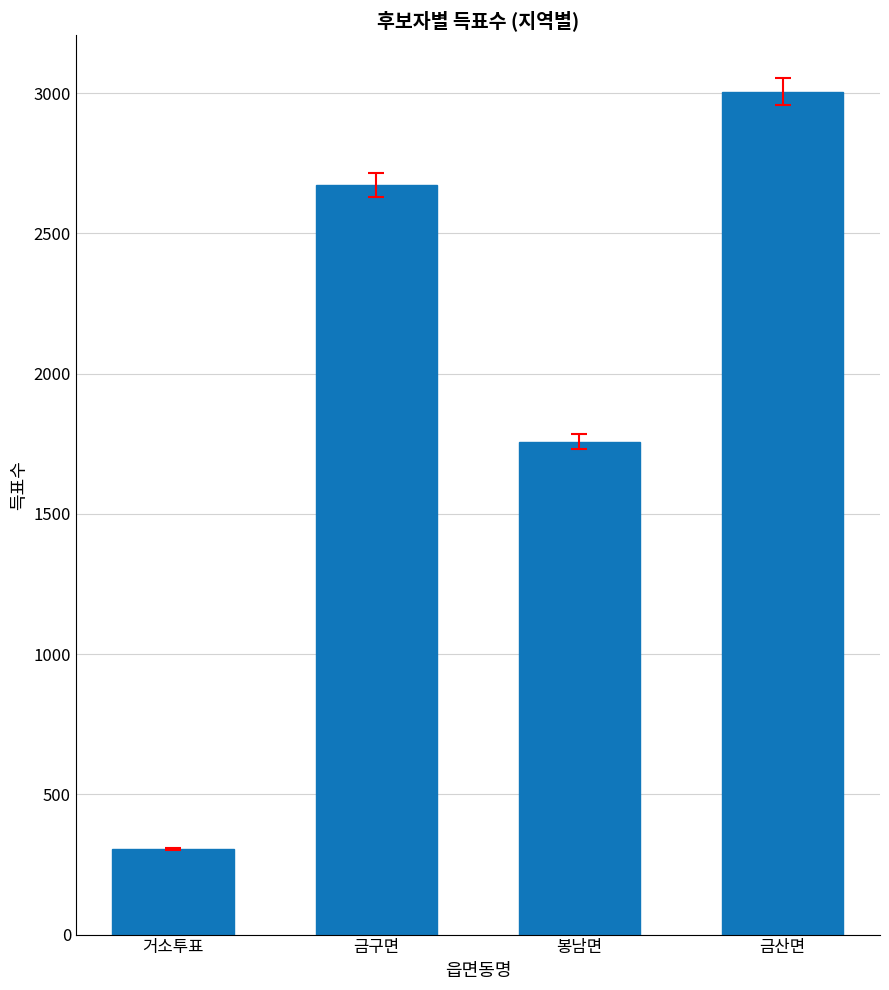

Rank the categories by value from highest to lowest.

금산면, 금구면, 봉남면, 거소투표